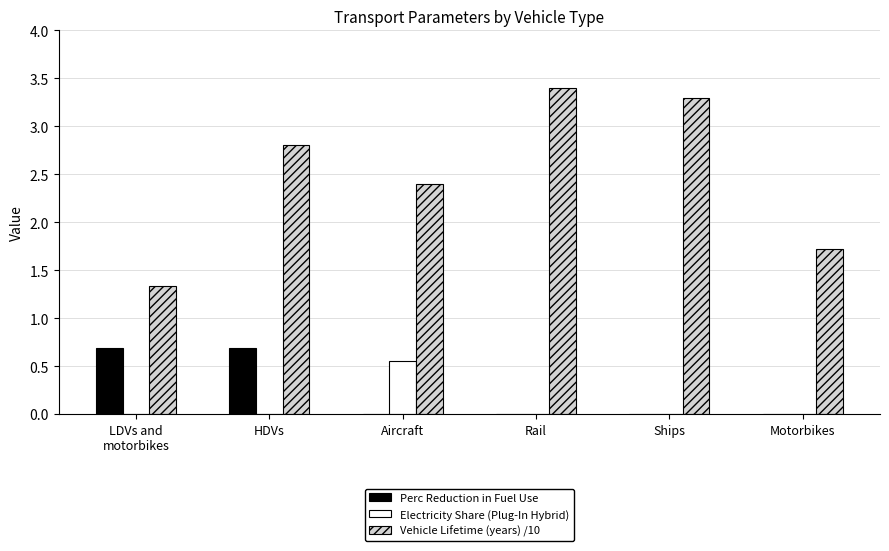

What is the maximum value shown in the chart?

3.4